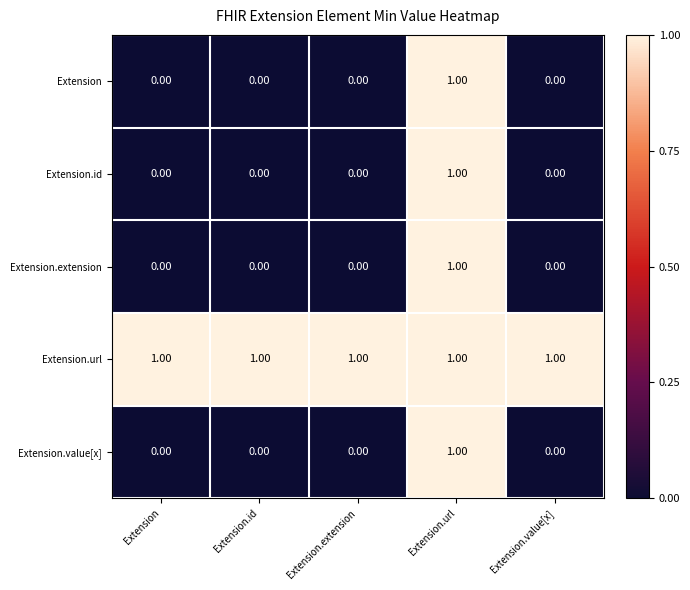

What is the total value across all series at Extension.id?

1